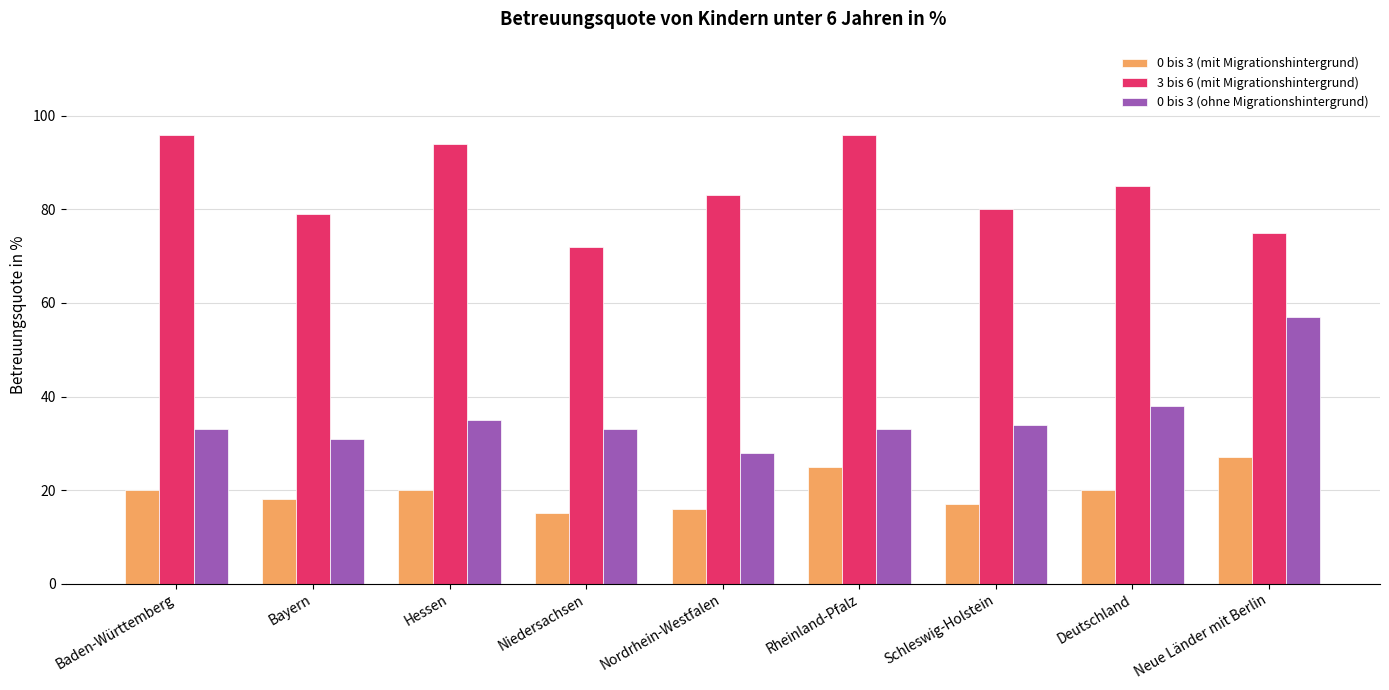

Is it true that 3 bis 6 (mit Migrationshintergrund) equals 94 at Hessen?

True